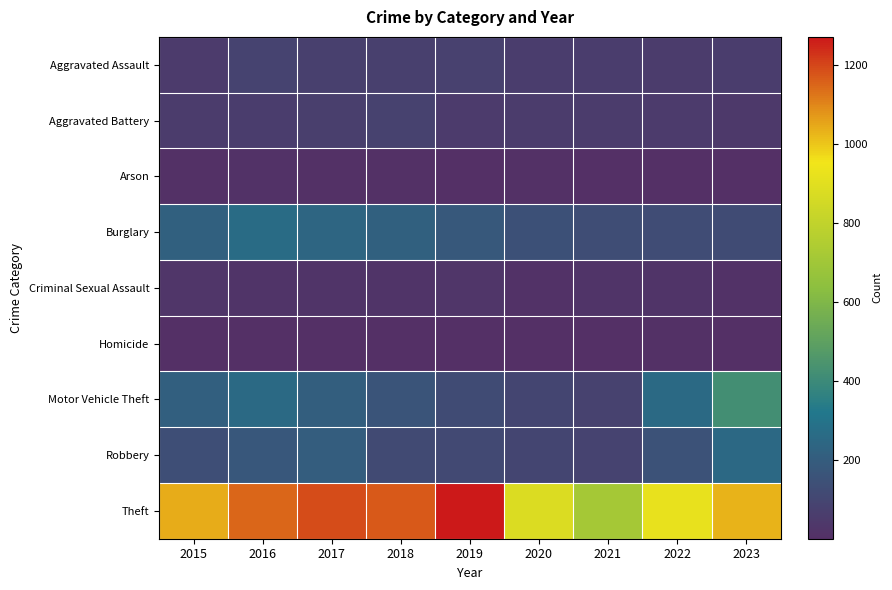

Between 2015 and 2016, which series saw the biggest shift?

Theft